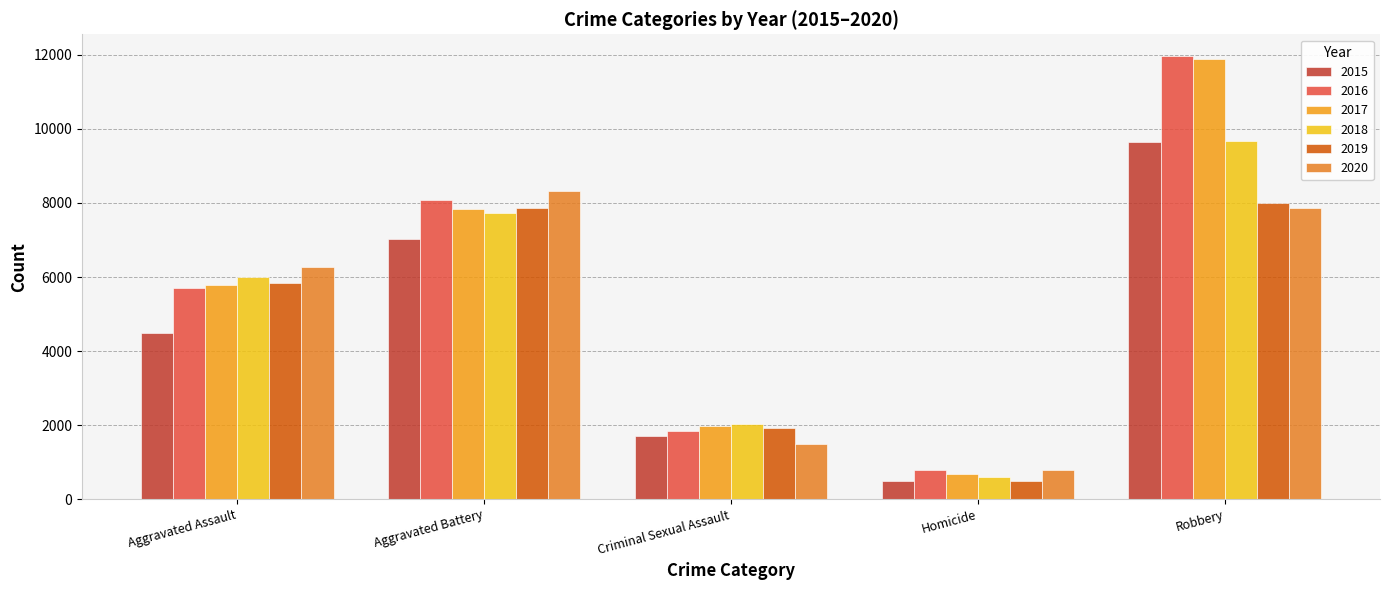

Reading right to left, list all the values displayed in this chart.

2015: Robbery=9638	Homicide=496	Criminal Sexual Assault=1701	Aggravated Battery=7019	Aggravated Assault=4480
2016: Robbery=11960	Homicide=786	Criminal Sexual Assault=1849	Aggravated Battery=8086	Aggravated Assault=5713
2017: Robbery=11880	Homicide=672	Criminal Sexual Assault=1976	Aggravated Battery=7845	Aggravated Assault=5793
2018: Robbery=9681	Homicide=588	Criminal Sexual Assault=2032	Aggravated Battery=7735	Aggravated Assault=6001
2019: Robbery=7995	Homicide=499	Criminal Sexual Assault=1910	Aggravated Battery=7858	Aggravated Assault=5841
2020: Robbery=7855	Homicide=787	Criminal Sexual Assault=1485	Aggravated Battery=8320	Aggravated Assault=6265